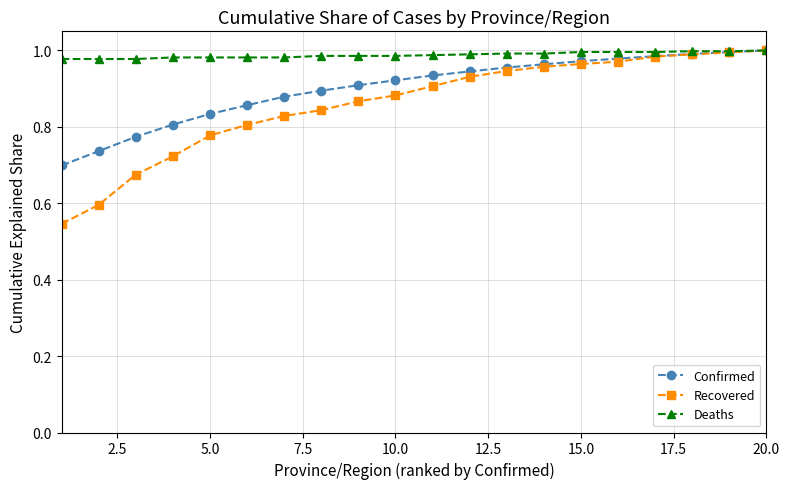

Which series has the widest spread of values?

Recovered